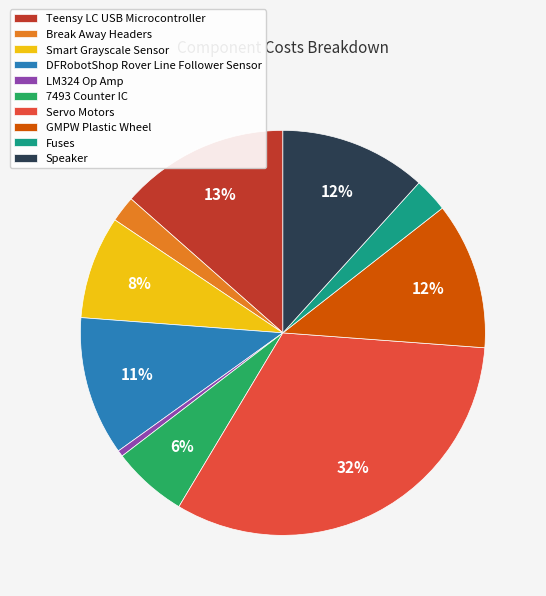

Which slice is the smallest?

LM324 Op Amp